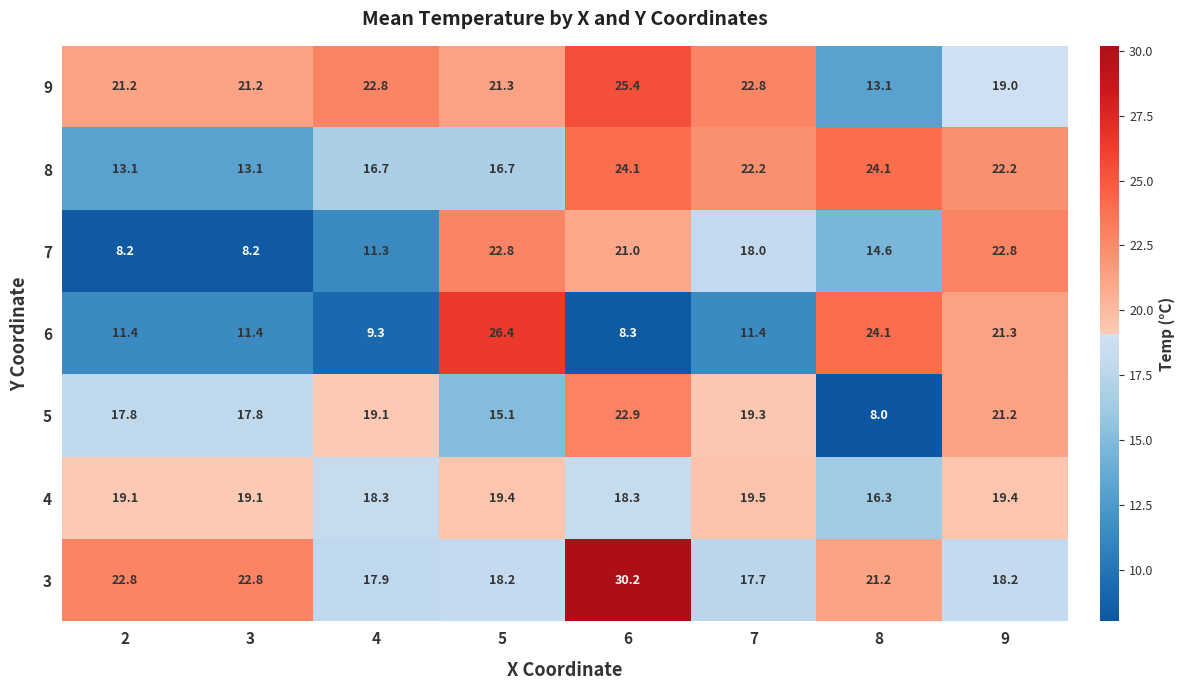

At which category does the chart reach its minimum across all series?

8